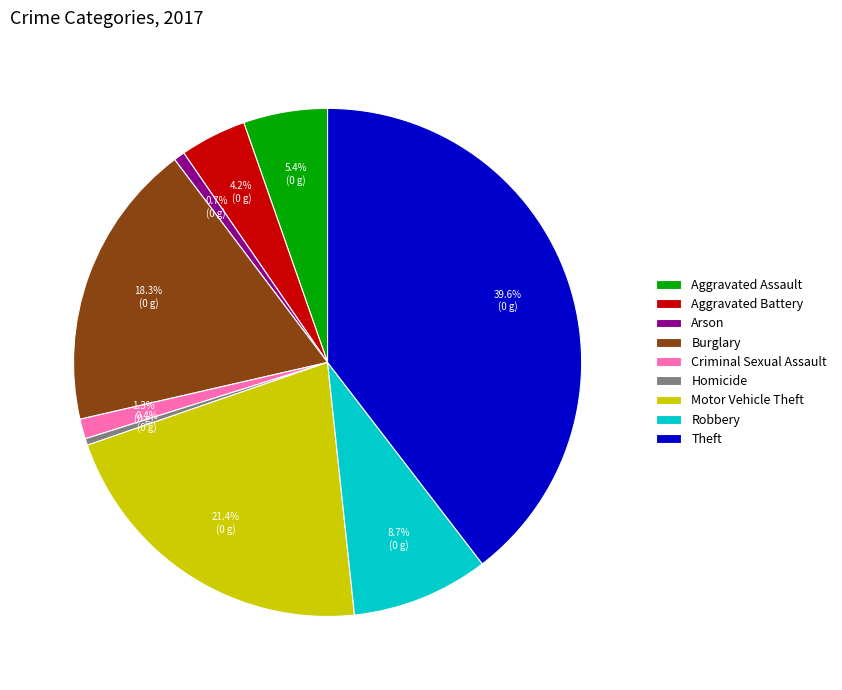

Count the number of slices in the pie.

9